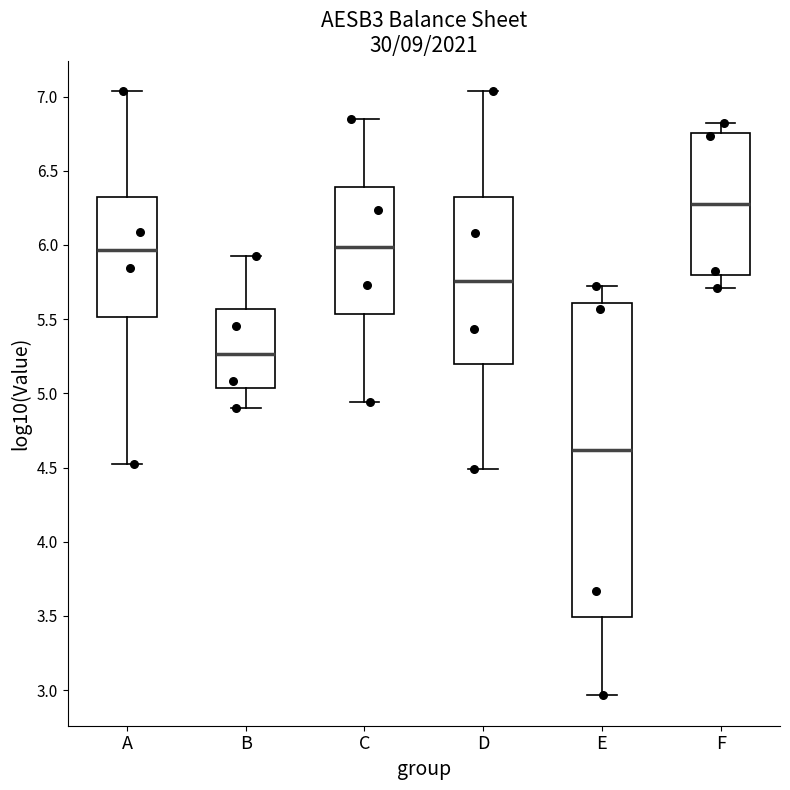

Reading left to right, transcribe this box plot: for each box, give where its median line is, the range the box spans, and where its two whiskers end, as read against the y-axis. The values are not printed on the chart, so give them approximately, as read against the axis.

A: median 5.95, box 5.50 to 6.30, whiskers 4.55 to 7.05
B: median 5.25, box 5.05 to 5.55, whiskers 4.90 to 5.90
C: median 6.00, box 5.55 to 6.40, whiskers 4.95 to 6.85
D: median 5.75, box 5.20 to 6.30, whiskers 4.50 to 7.05
E: median 4.60, box 3.50 to 5.60, whiskers 2.95 to 5.70
F: median 6.30, box 5.80 to 6.75, whiskers 5.70 to 6.80